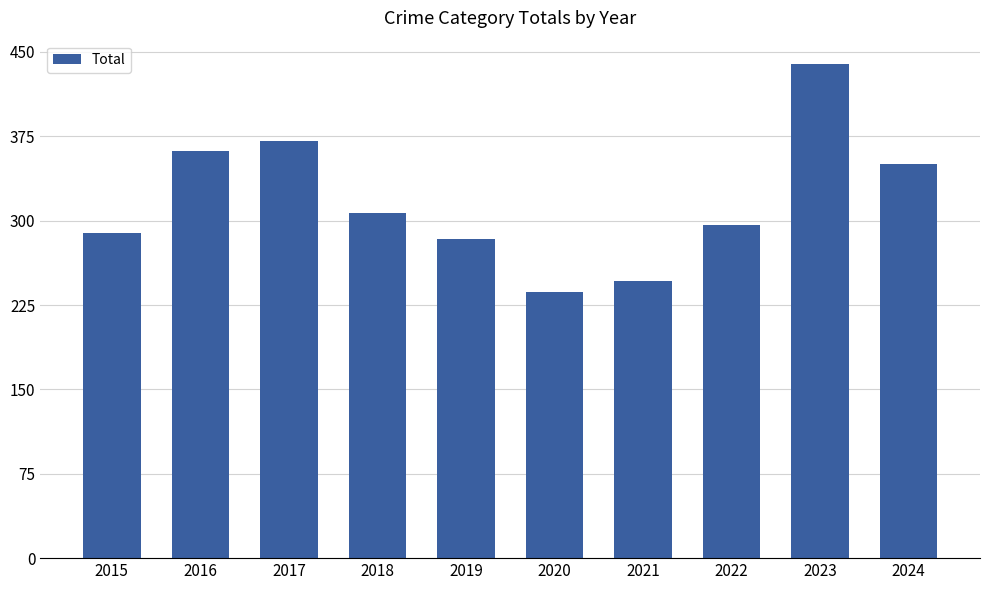

What is the average value?

318